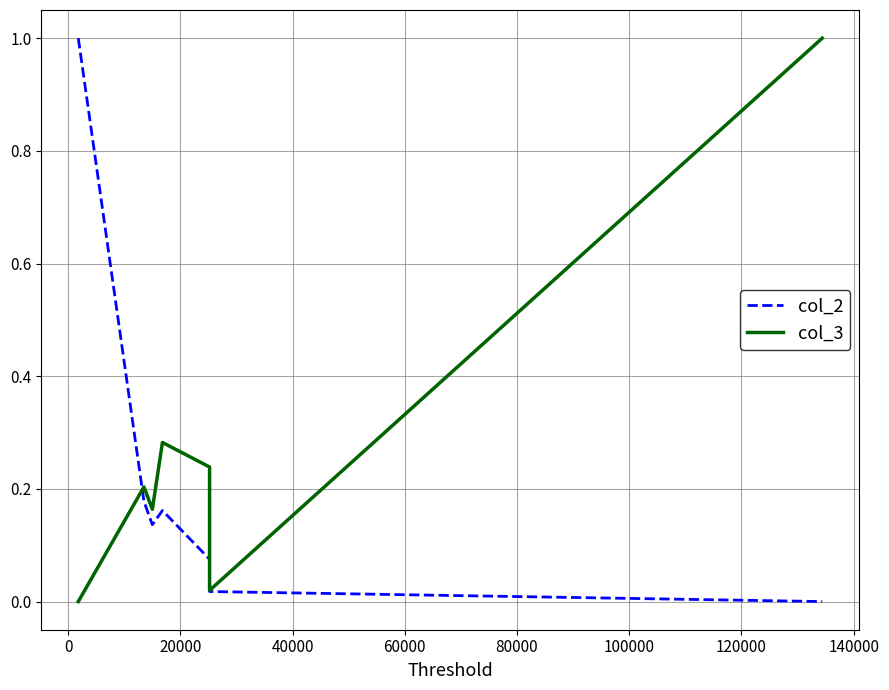

True or false: col_3 and col_2 intersect in this chart.

True